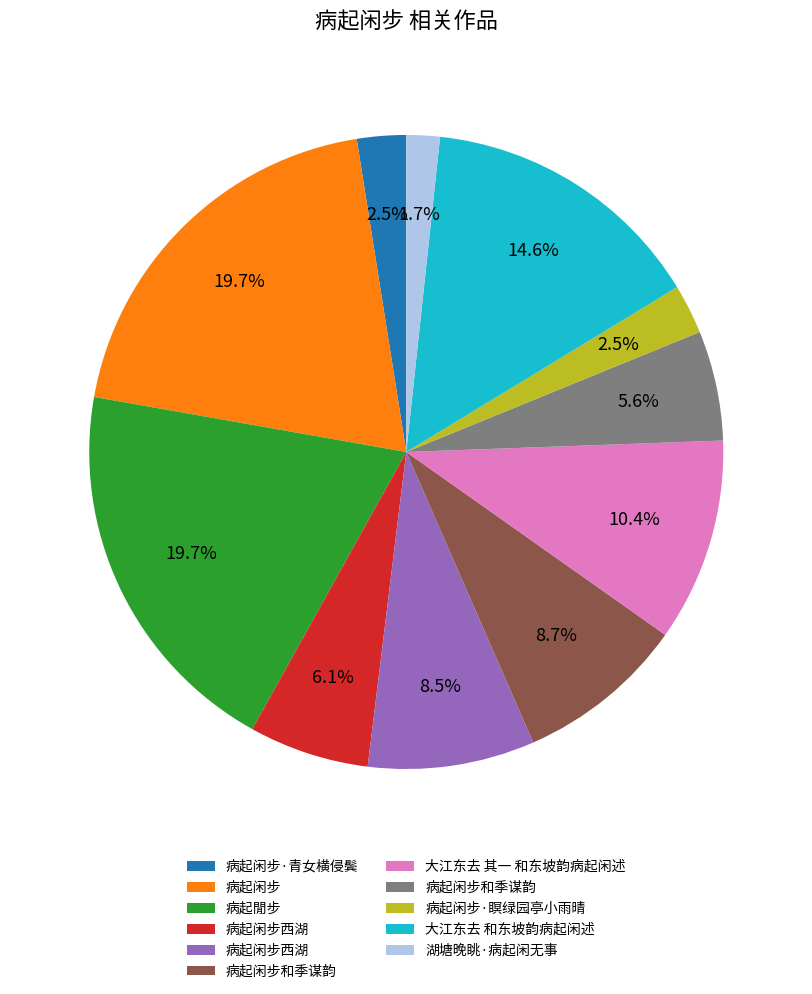

How many segments does this pie chart have?

11